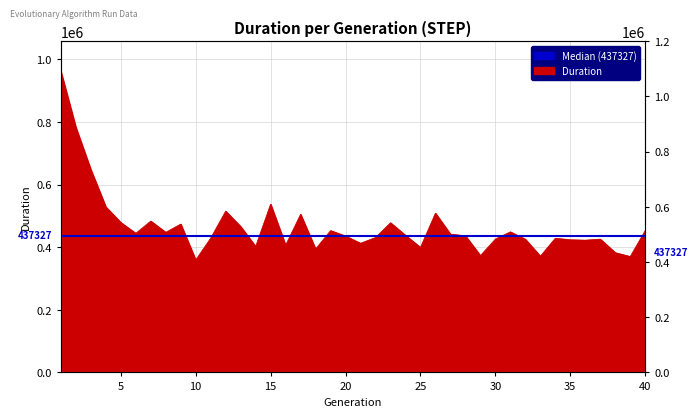

List the labels in order of value, largest first.

1, 2, 3, 15, 4, 12, 26, 17, 7, 5, 23, 9, 13, 19, 40, 31, 8, 6, 27, 24, 28, 20, 22, 11, 34, 30, 37, 32, 35, 36, 21, 16, 14, 25, 18, 38, 29, 33, 39, 10